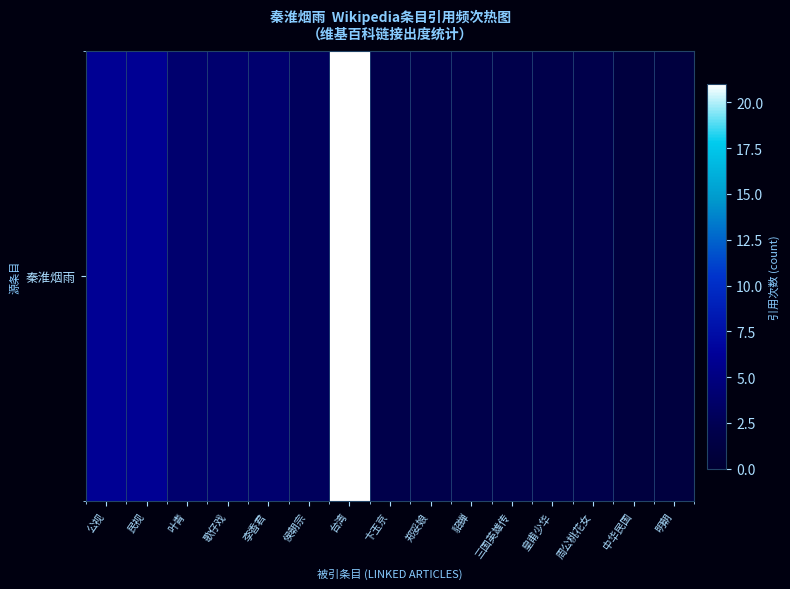

What is the average value?

4